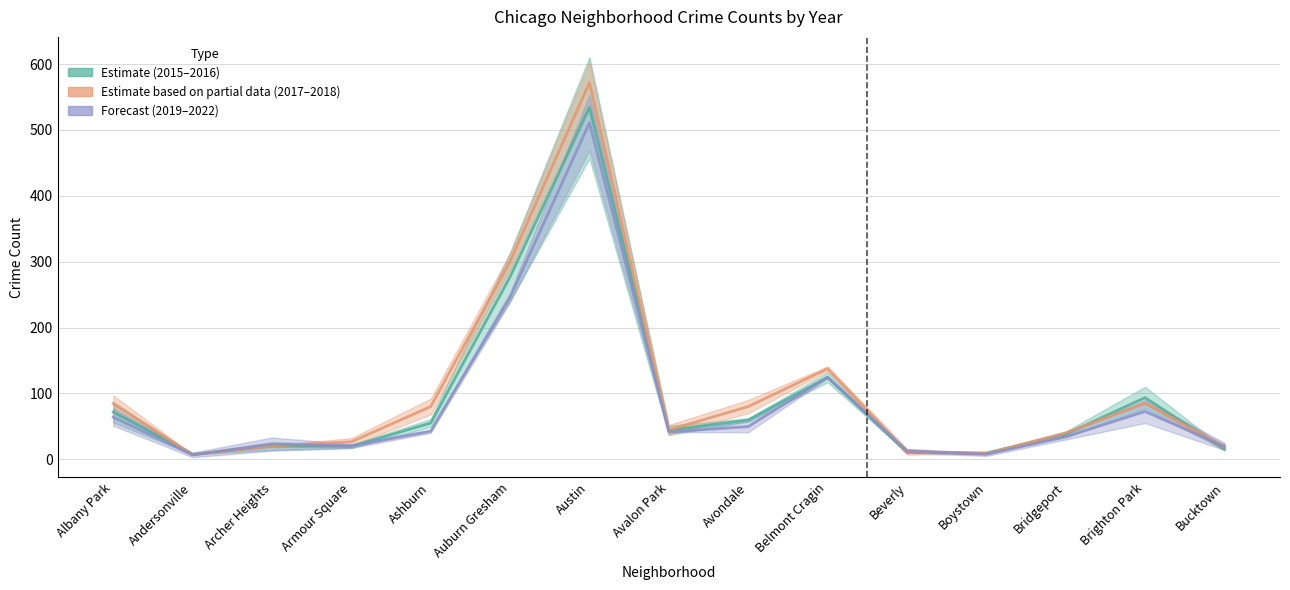

What is the difference between the second highest and second lowest values in the 2019–2022 (Forecast) series?

238.5